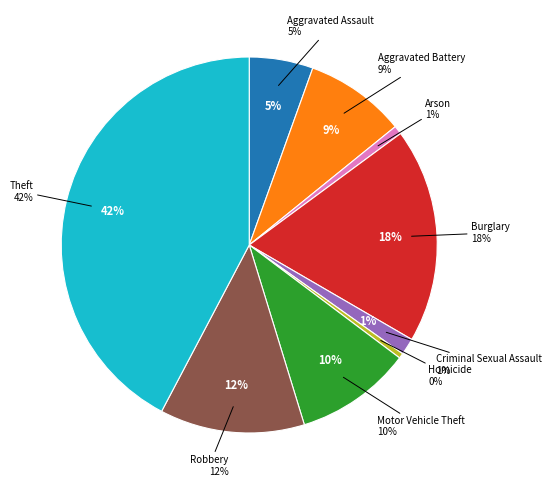

Between Theft and Aggravated Battery, which is larger?

Theft